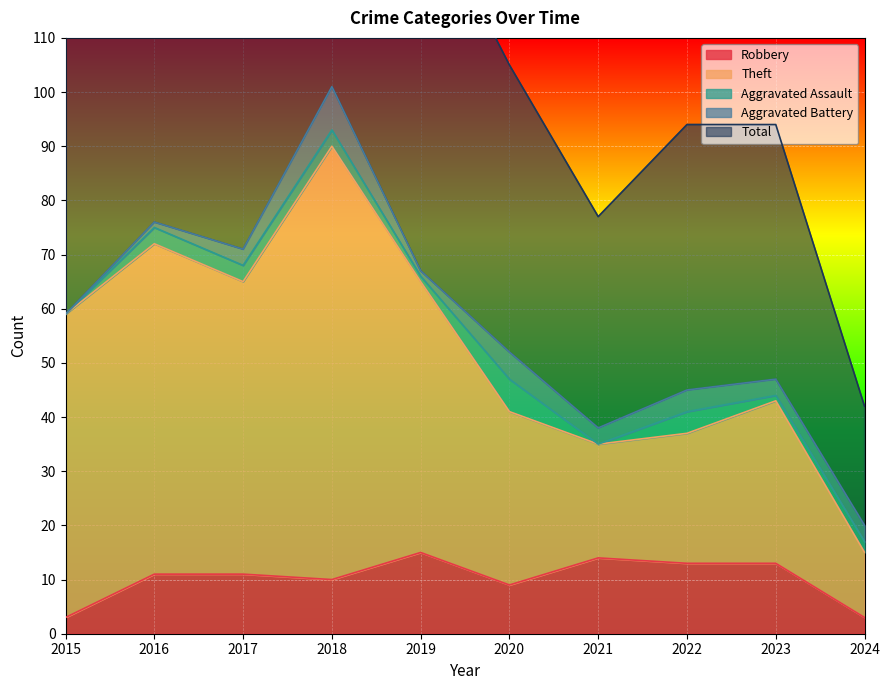

What is the highest value of the Robbery series?

15